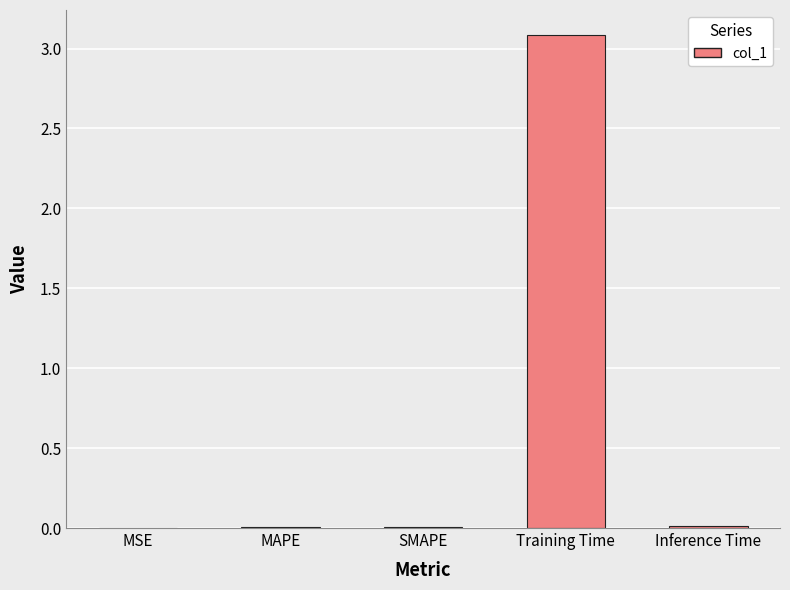

At which category does the chart reach its peak across all series?

Training Time